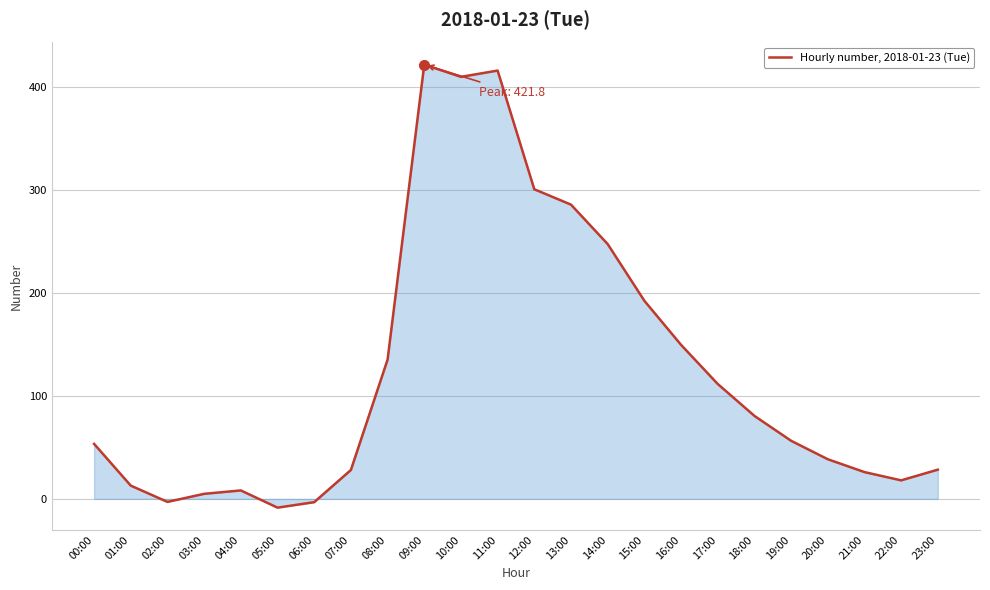

At which category does the chart reach its peak across all series?

09:00